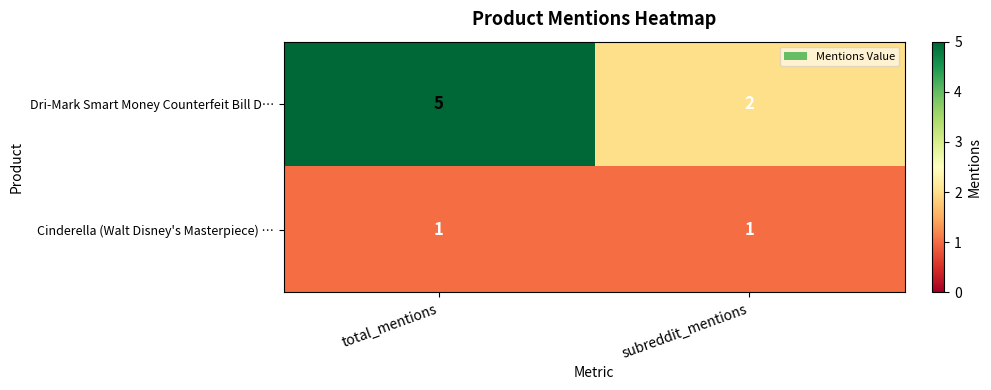

At which category is the sum across all series the highest?

total_mentions